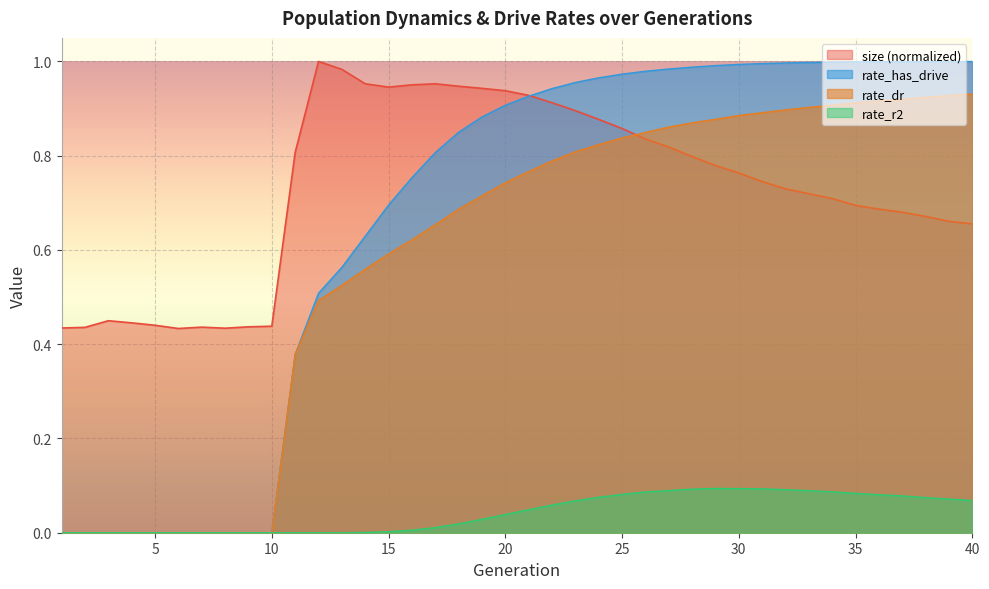

How many data points does each series have?

40